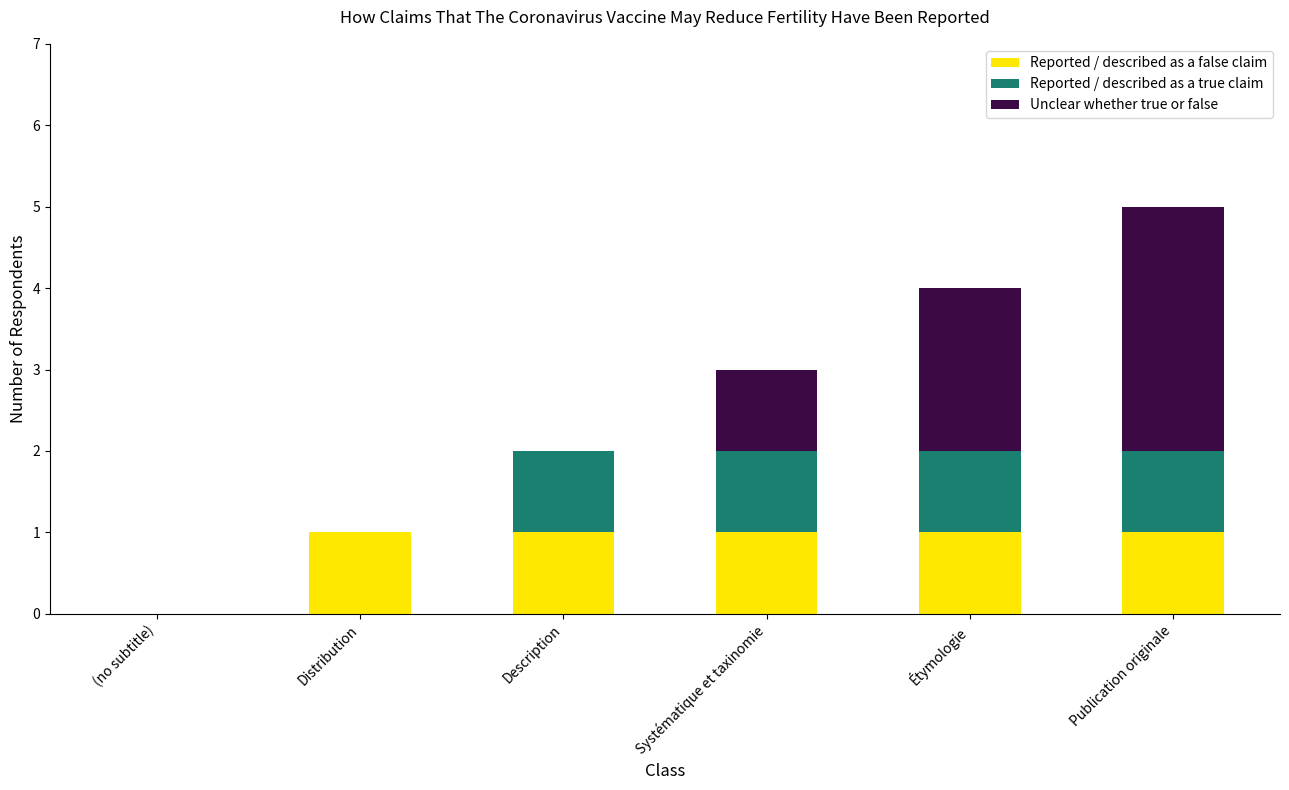

True or false: Reported / described as a false claim has a value of 1 at Étymologie.

True